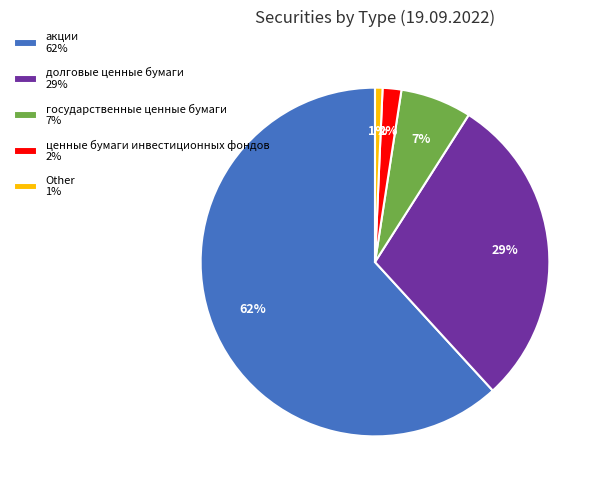

Is there a majority slice in this chart?

Yes